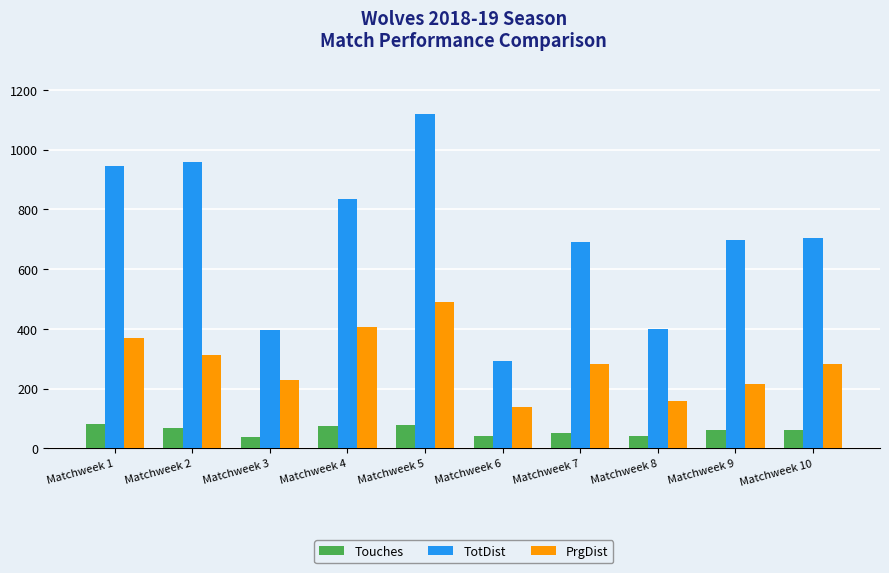

Count the number of data series in this chart.

3